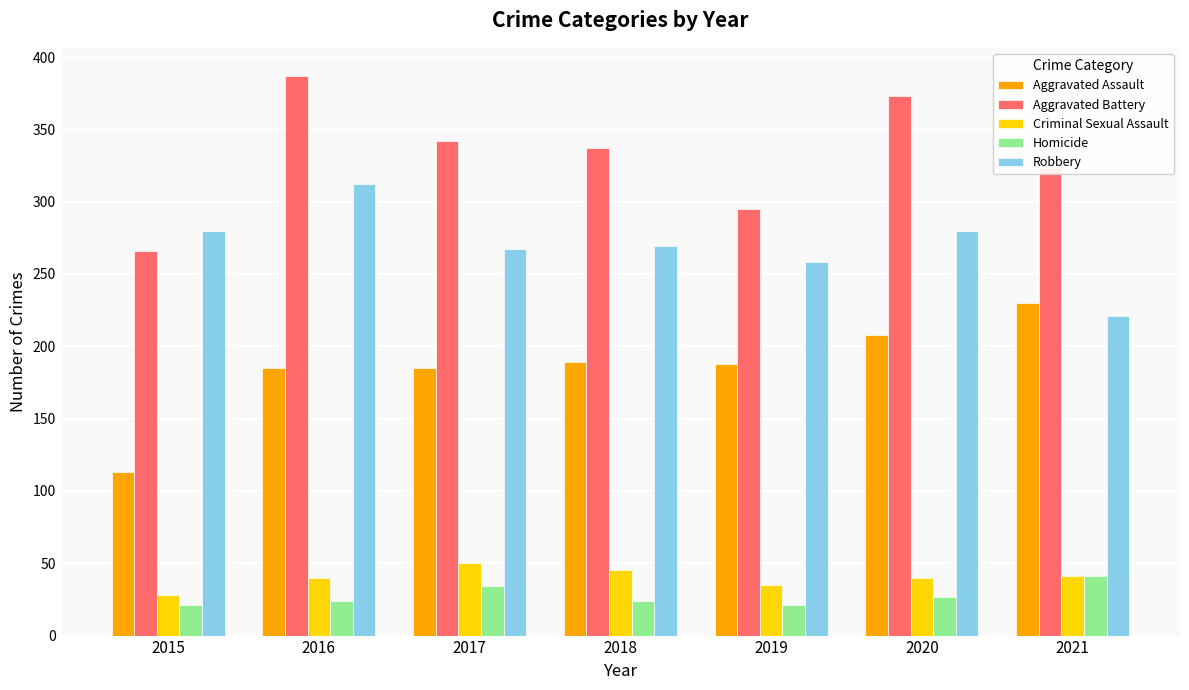

Which series changed the most between 2016 and 2019?

Aggravated Battery